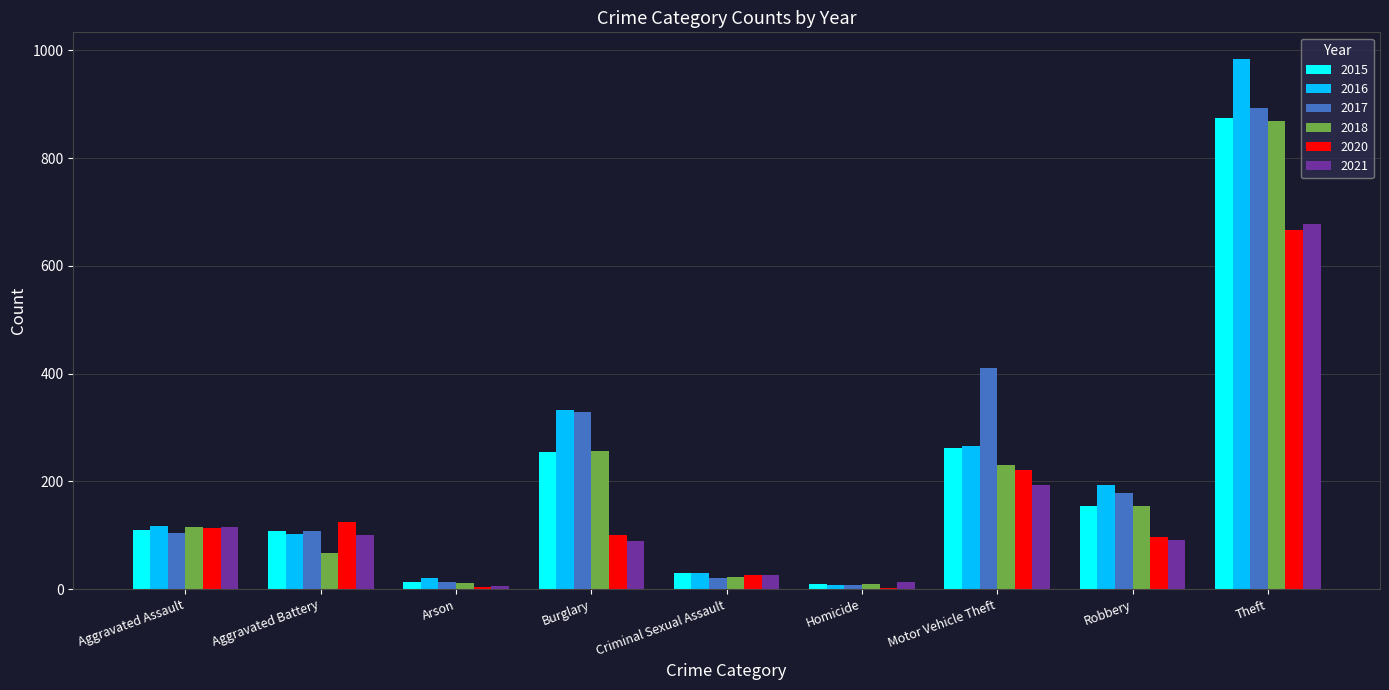

What is the sum of all 2016 values?

2053